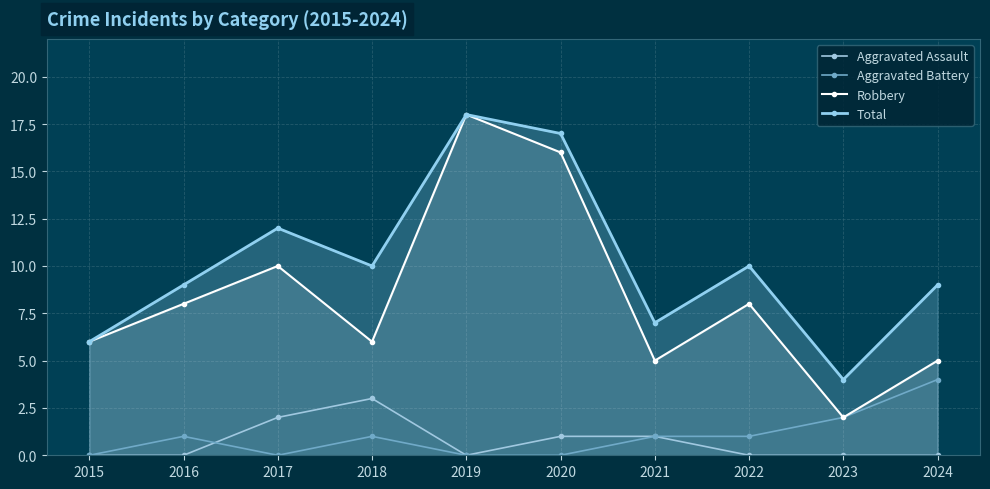

What value does the Total series have at 2019, to the nearest 5?

20